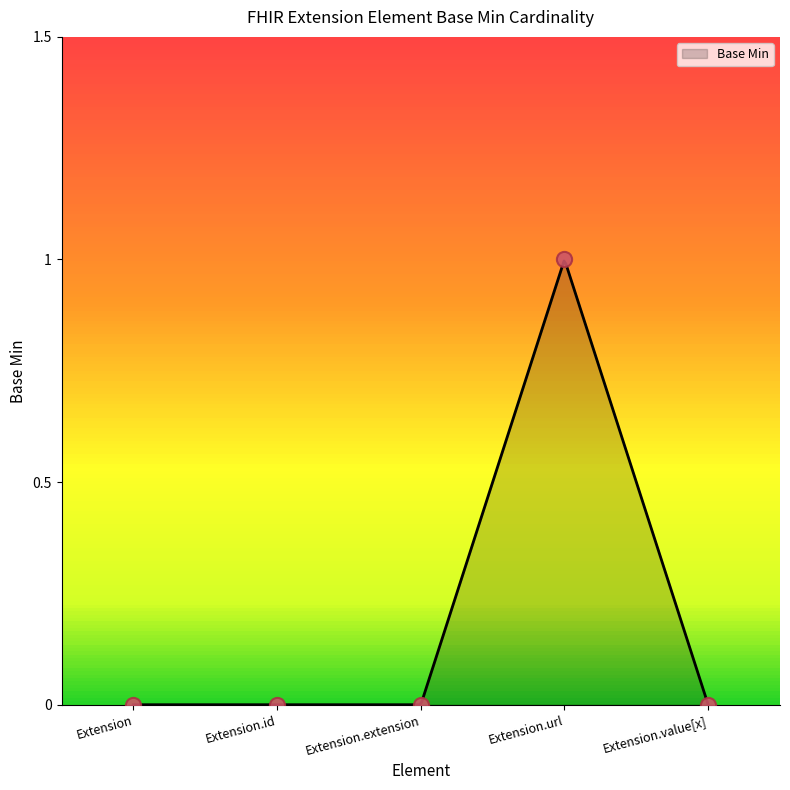

Which has a higher value, Extension.extension or Extension.id?

Extension.extension